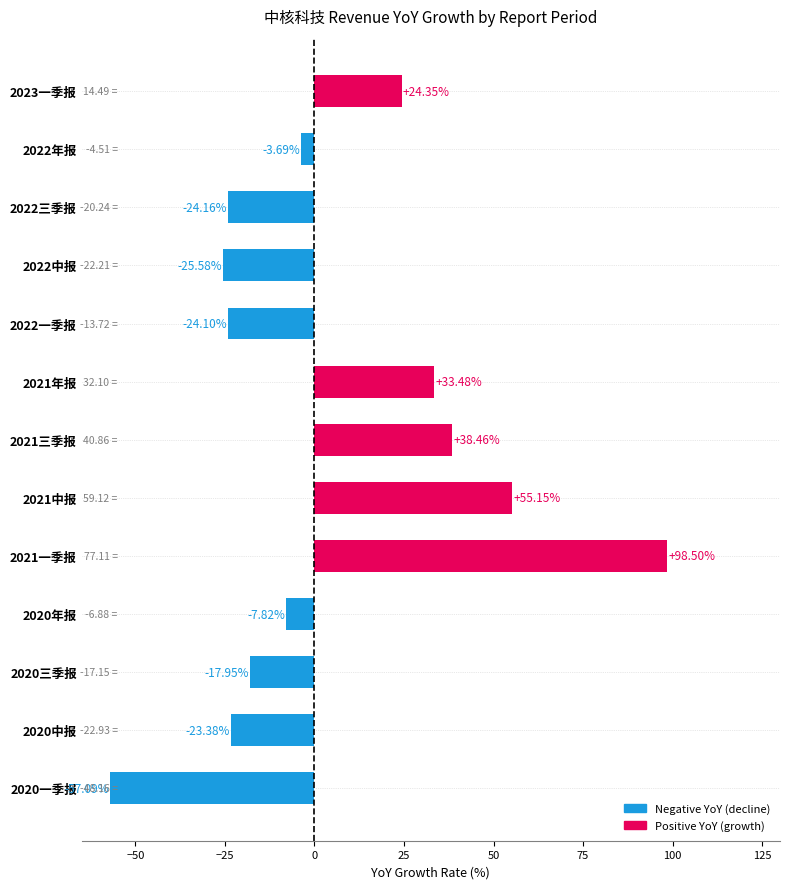

At which category does the chart reach its minimum across all series?

2020一季报